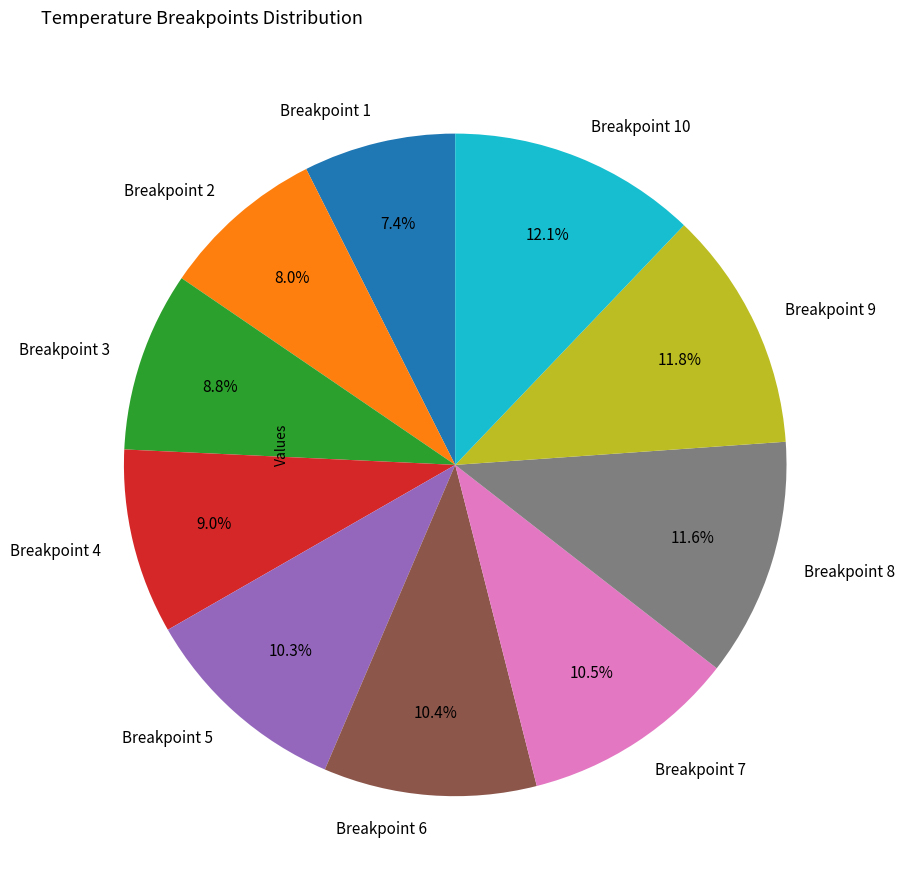

Which category has the smallest portion of the pie?

Breakpoint 1